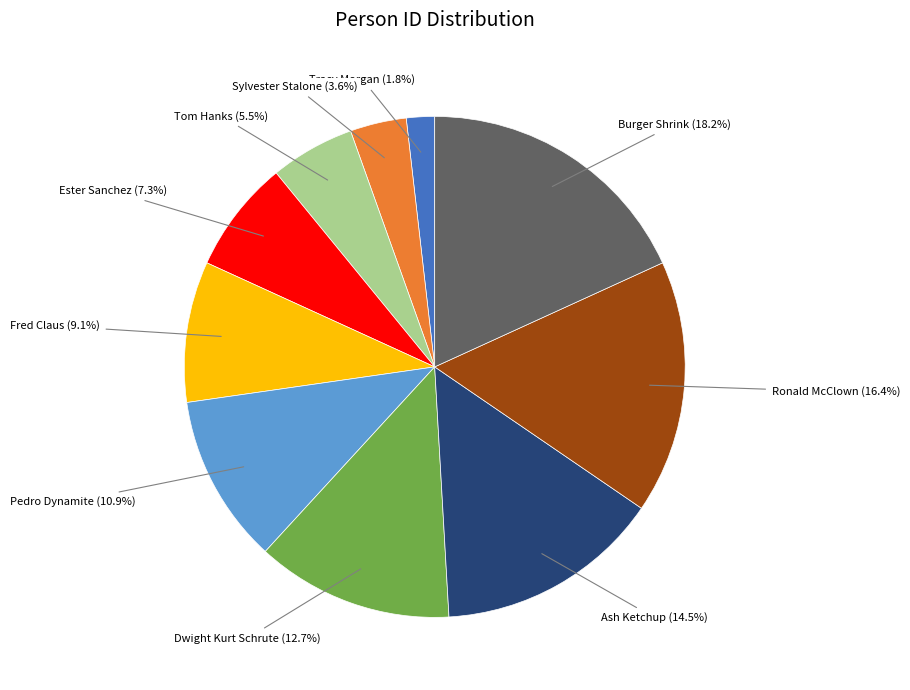

Count the number of slices in the pie.

10